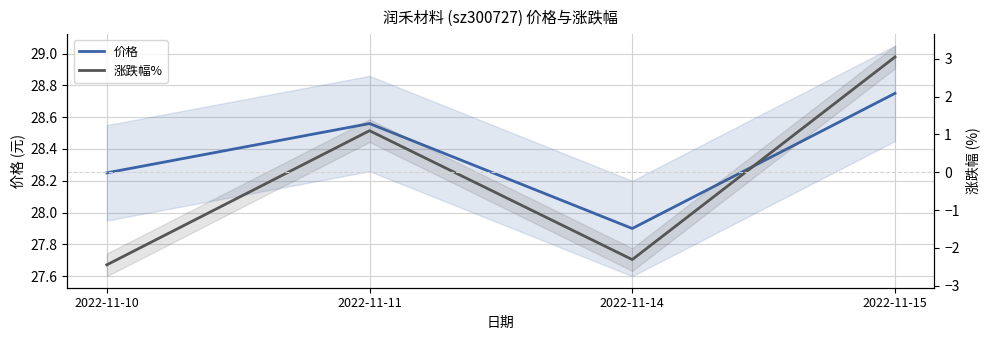

Where is the first local minimum for 涨跌幅%?

2022-11-14